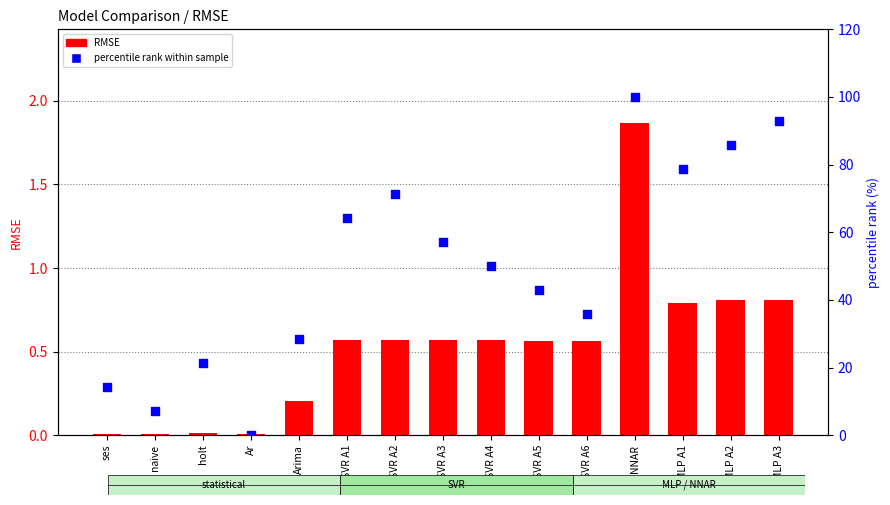

Which series has the largest total across all categories?

percentile rank within sample